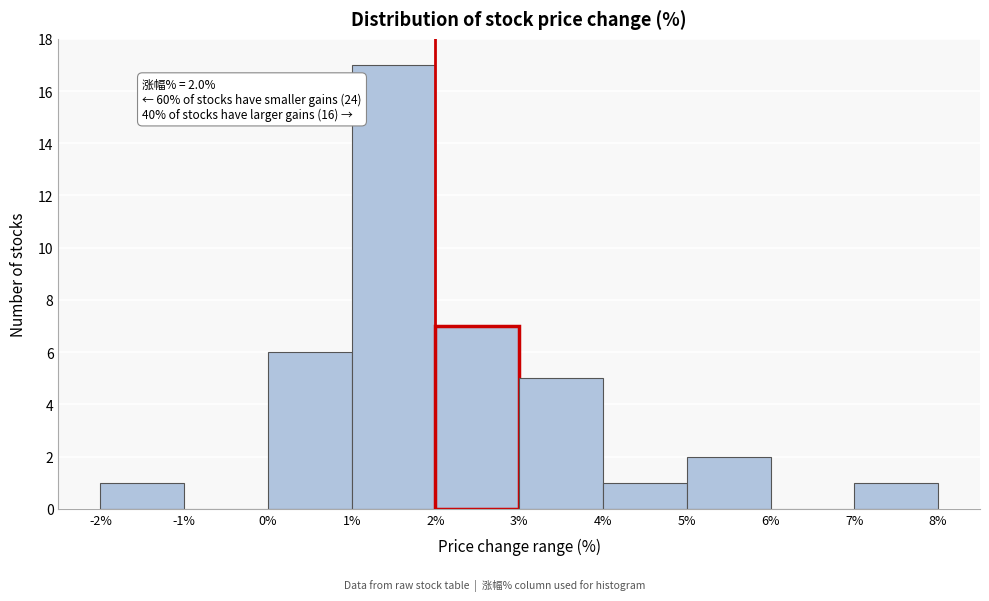

Which range on the x-axis has the tallest bar?

1% to 2%